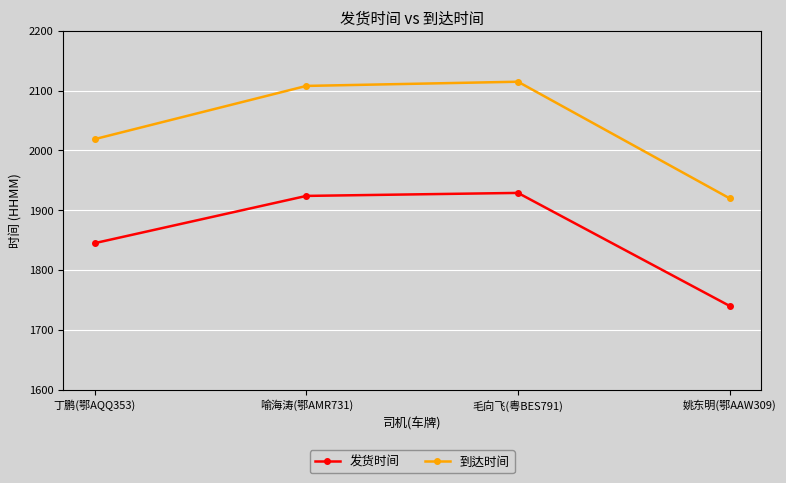

True or false: 到达时间 and 发货时间 intersect in this chart.

False